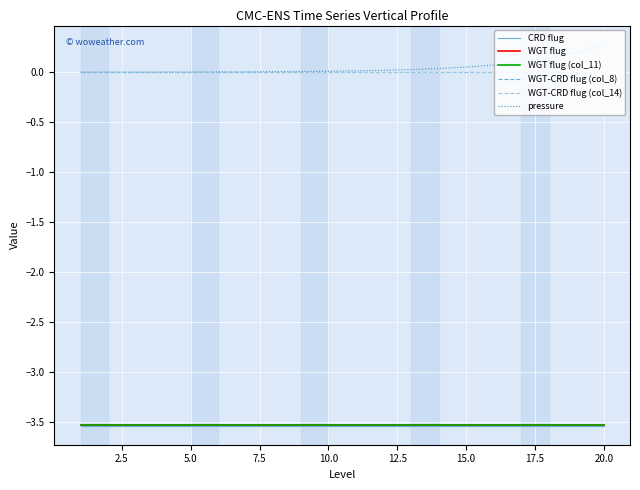

True or false: WGT-CRD flug (col_14) and WGT flug (col_11) intersect in this chart.

False